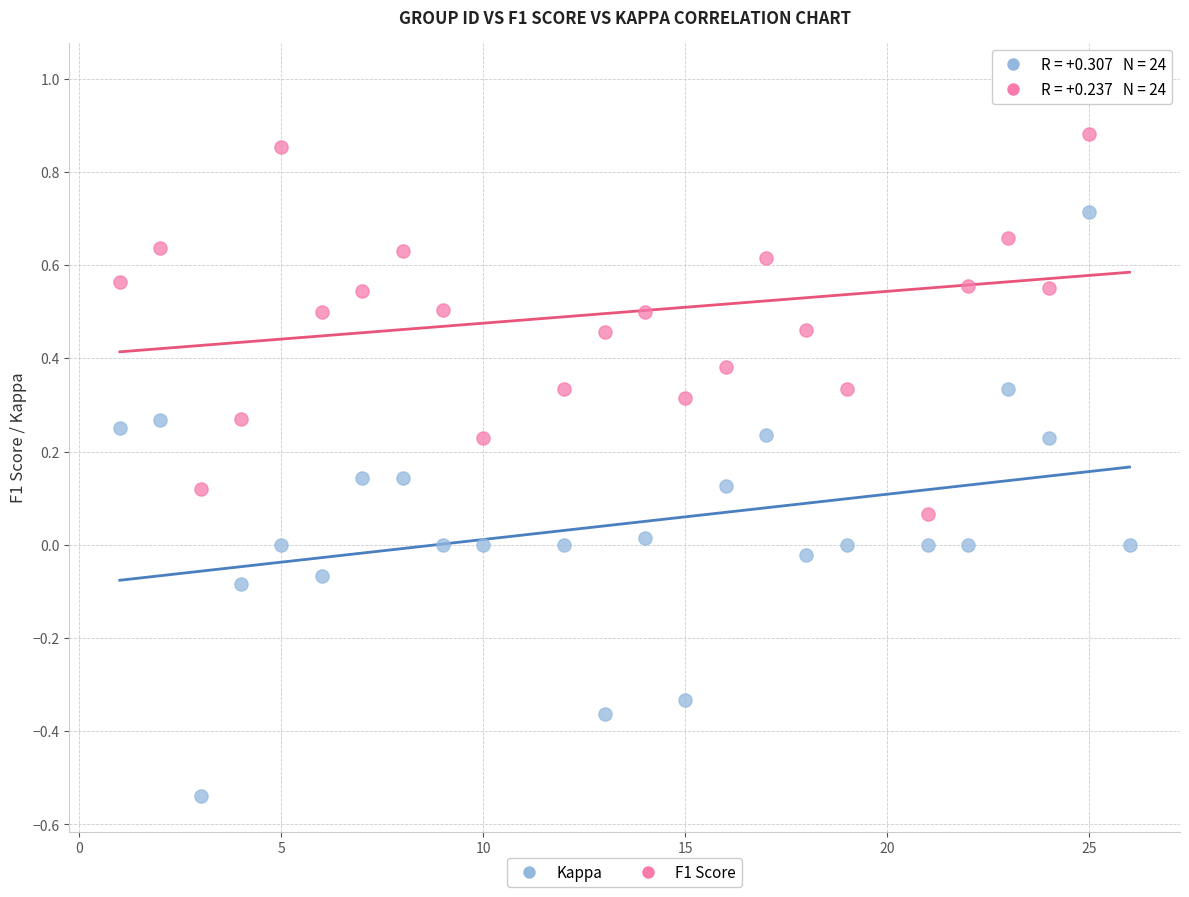

Which series has the widest spread of Y values?

Kappa